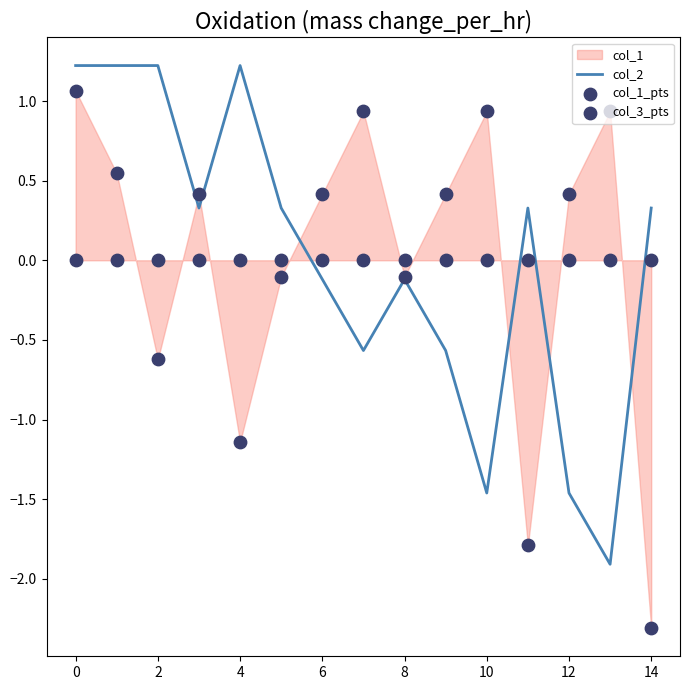

What is the maximum value for col_2?

1.2